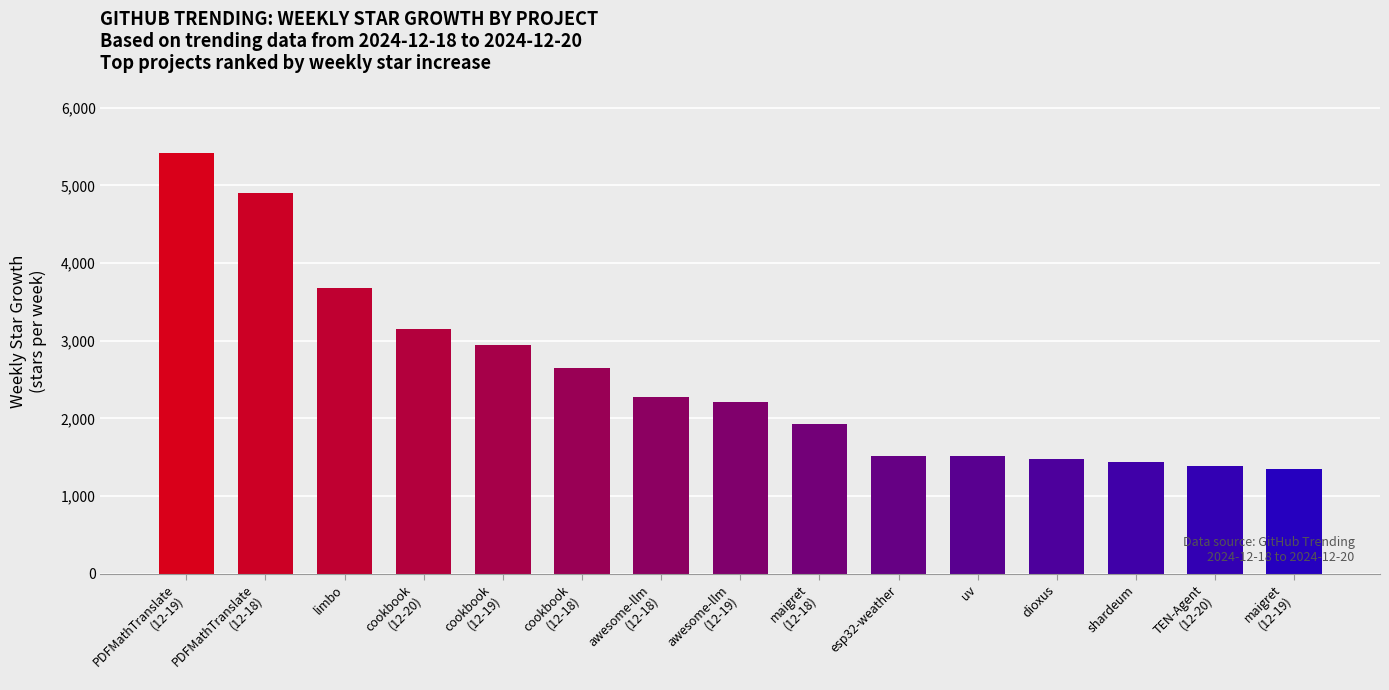

What is the difference between the maximum and minimum values?

4075